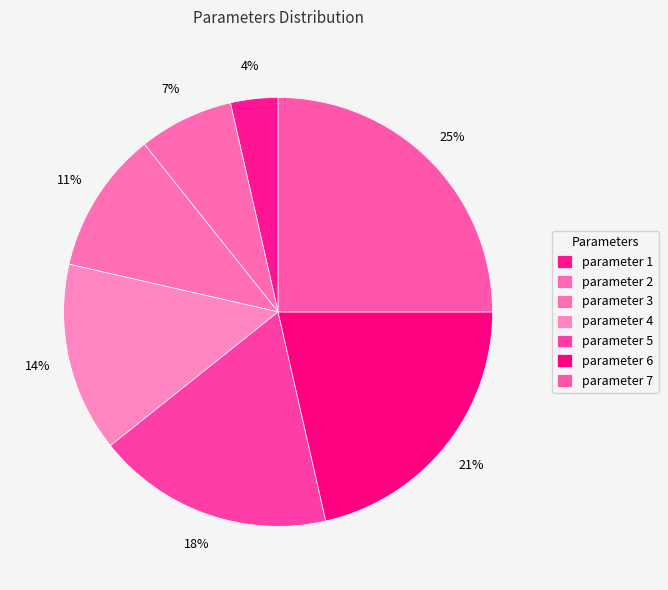

What percentage is the parameter 7 slice, to the nearest percent?

25%